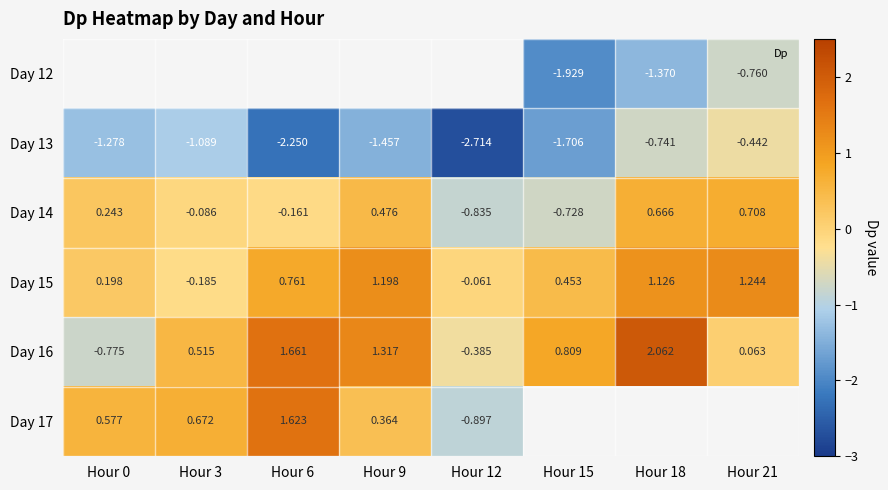

What is the difference between the maximum and minimum values in the Day 17 series?

2.5